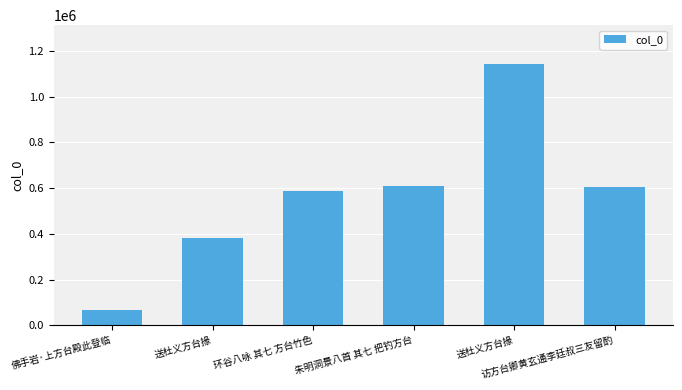

Rank the categories by value from highest to lowest.

送杜义方台掾, 朱明洞景八首 其七 把钓方台, 访方台卿黄玄通李廷叔三友留酌, 环谷八咏 其七 方台竹色, 送杜义方台掾, 佛手岩·上方台殿此登临